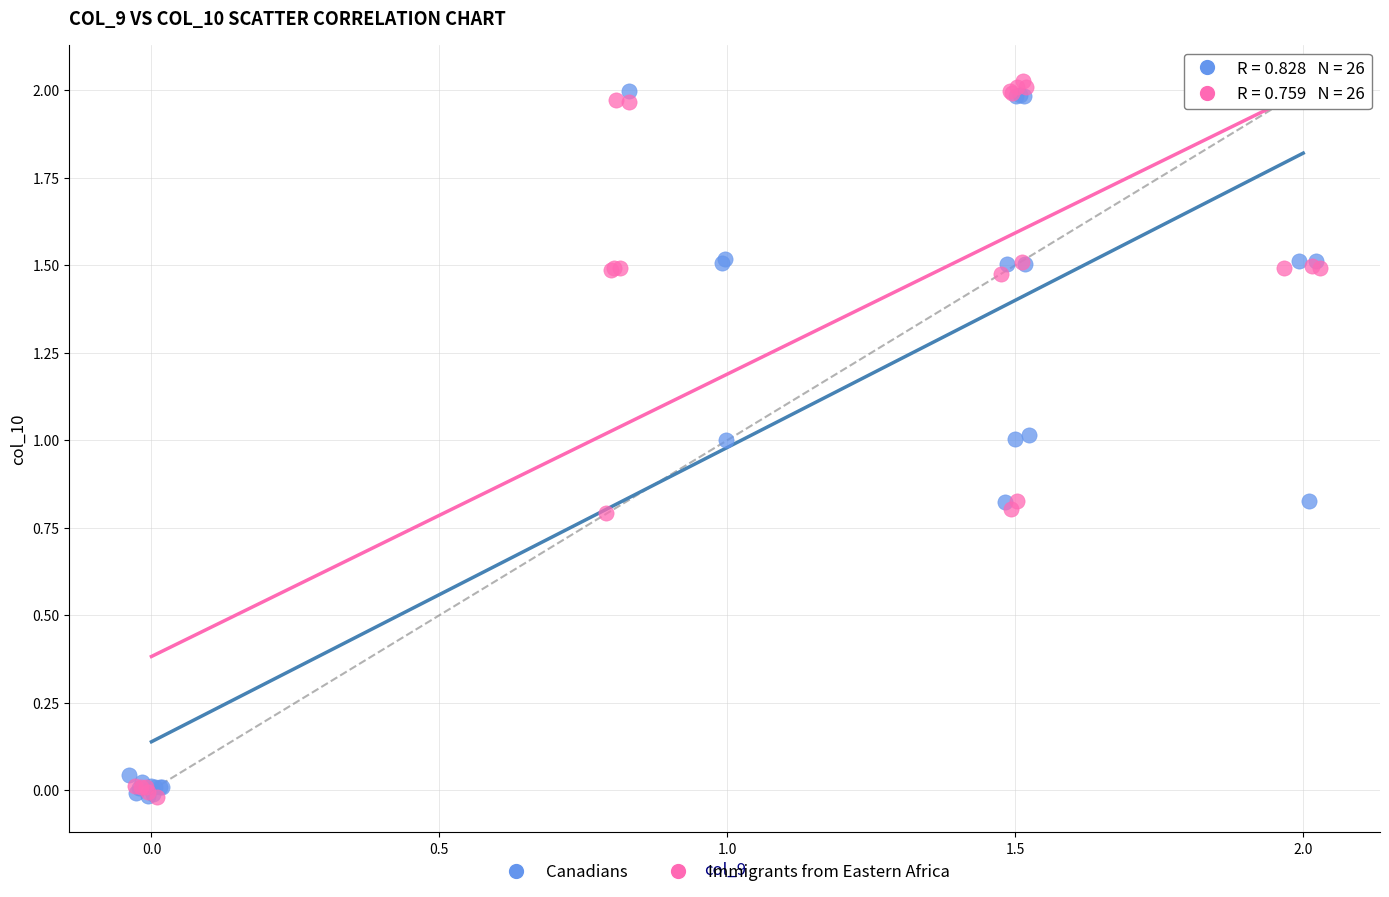

What are all the series names shown in the legend?

Canadians, Immigrants from Eastern Africa